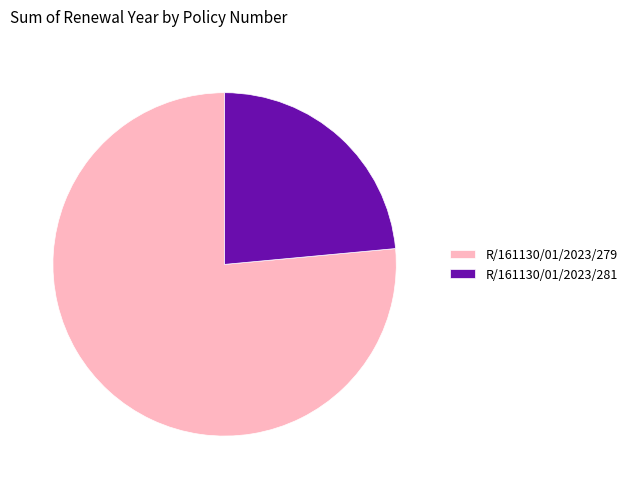

Combined, do R/161130/01/2023/281 and R/161130/01/2023/279 account for over 50%?

Yes